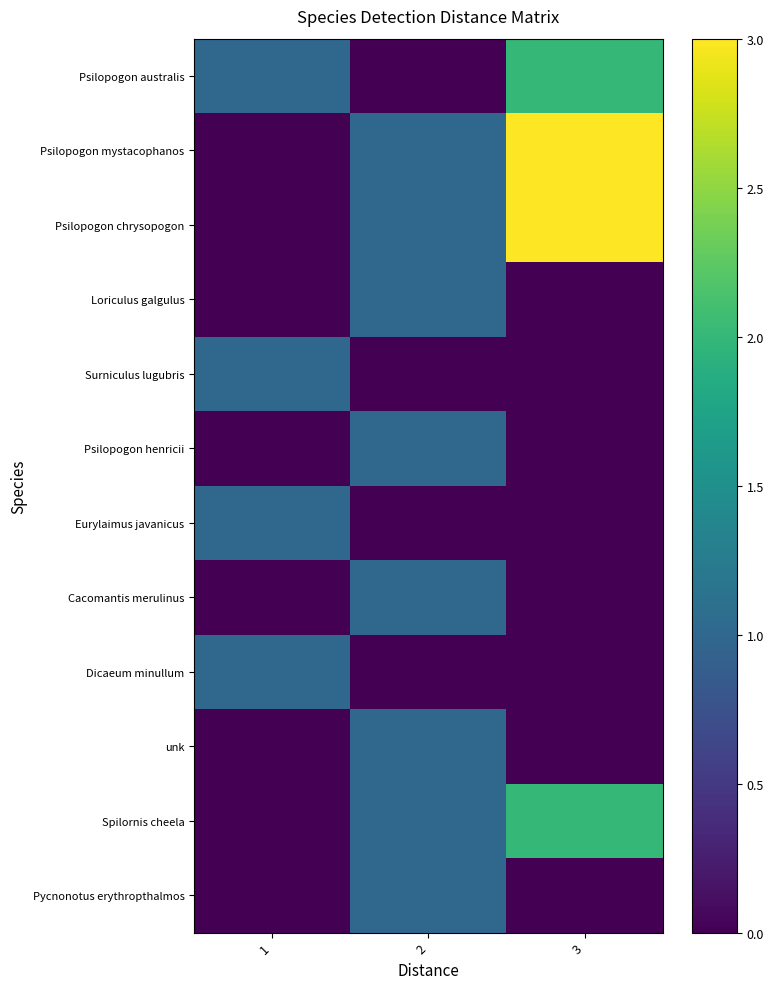

At which category is the sum across all series the highest?

3